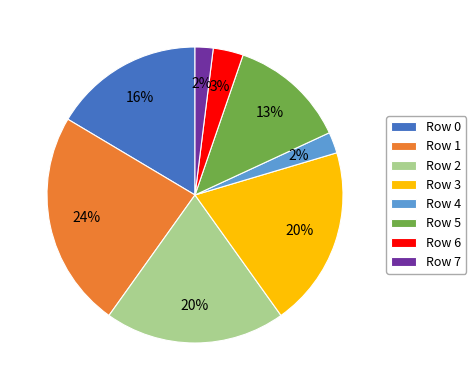

Approximately how many times larger is the value at Row 2 compared to Row 7?

10.0